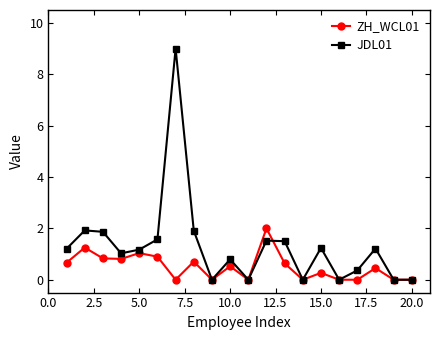

True or false: JDL01 has more than 1 interior local peaks.

True